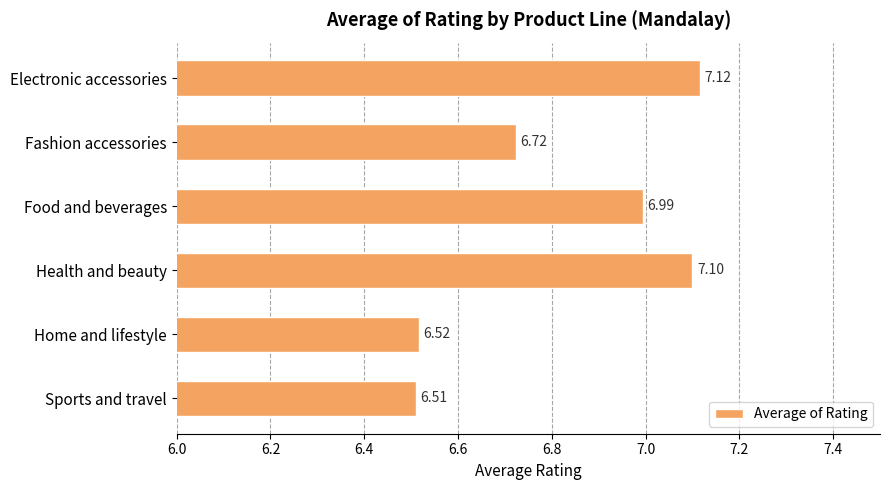

Which has a higher value, Electronic accessories or Food and beverages?

Electronic accessories